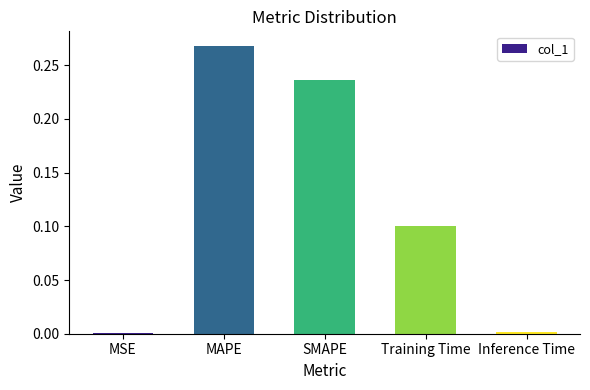

True or false: the data shows 0.1 at MAPE.

False